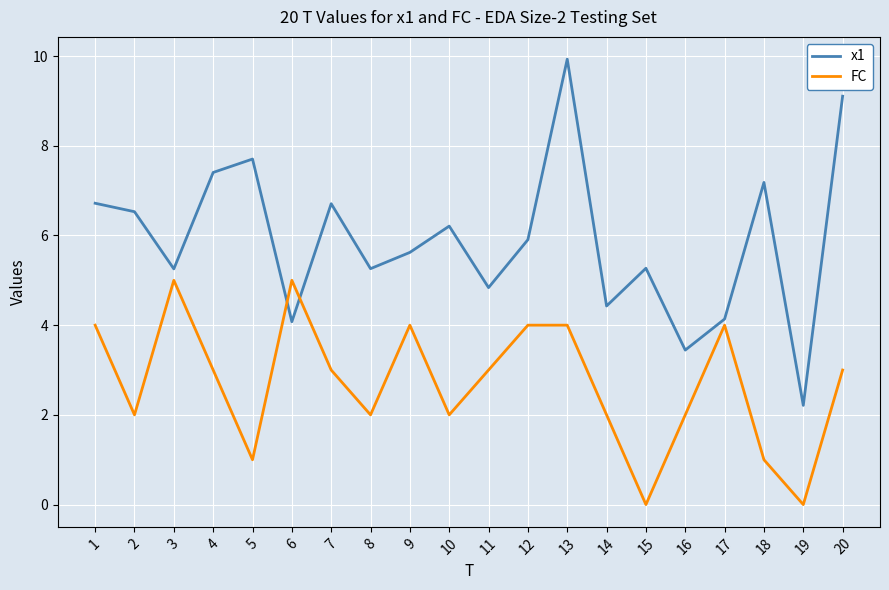

Which series has the largest range (max minus min)?

x1